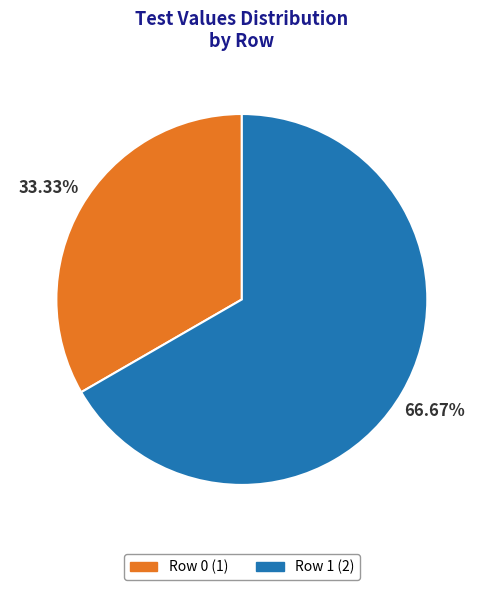

Rank the categories by value from highest to lowest.

Row 1, Row 0